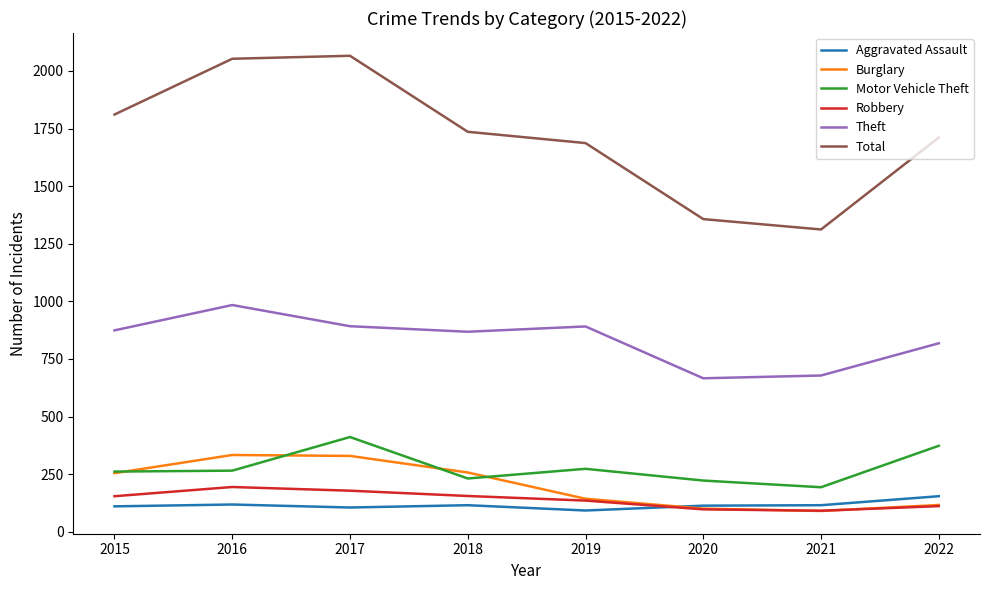

Between 2016 and 2017, which series saw the biggest shift?

Motor Vehicle Theft